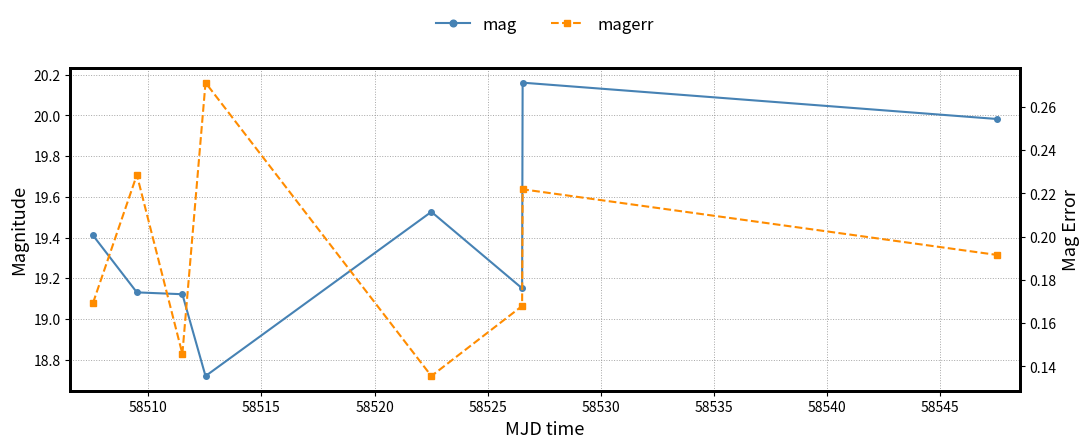

True or false: magerr and mag intersect in this chart.

False